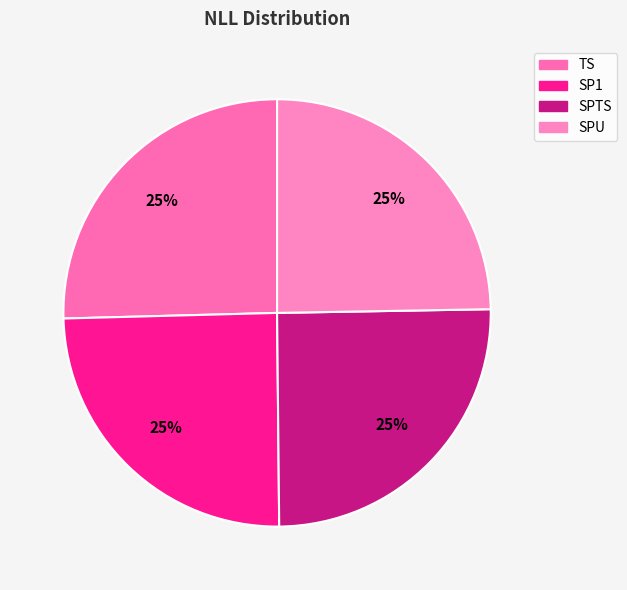

To the nearest percent, what is the combined percentage of SP1 and TS?

50%